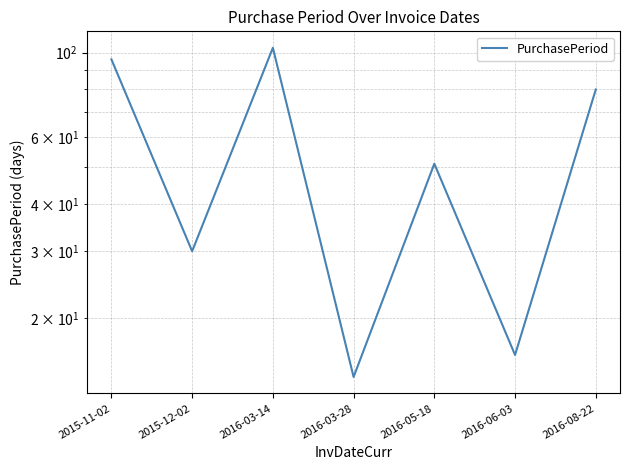

At which category does the chart reach its minimum across all series?

2016-03-28